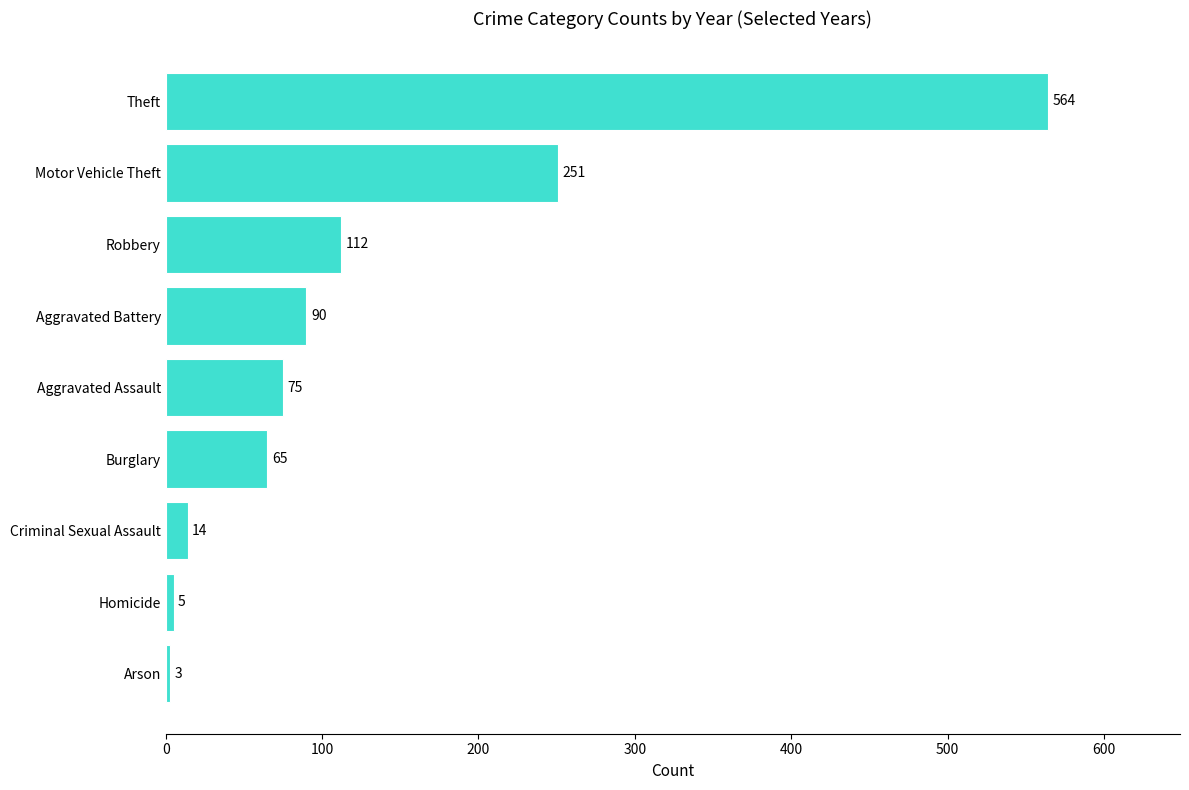

What is the change in value from Arson to Burglary?

+62